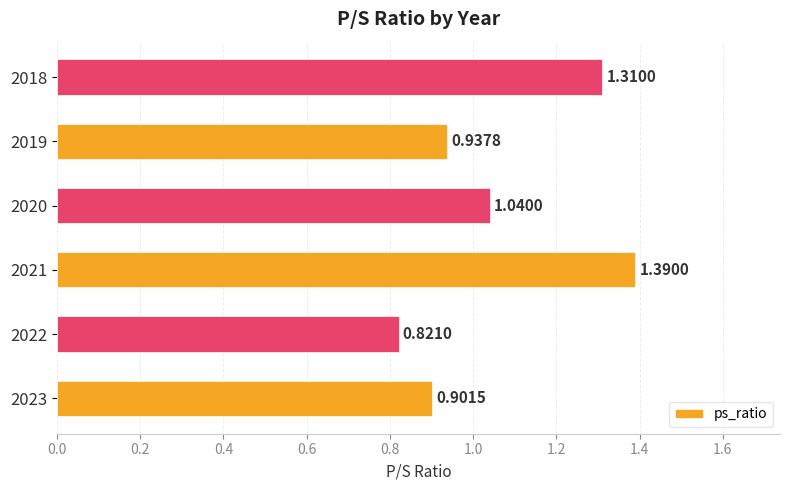

What is the ratio of the value at 2023 to the value at 2021?

0.6